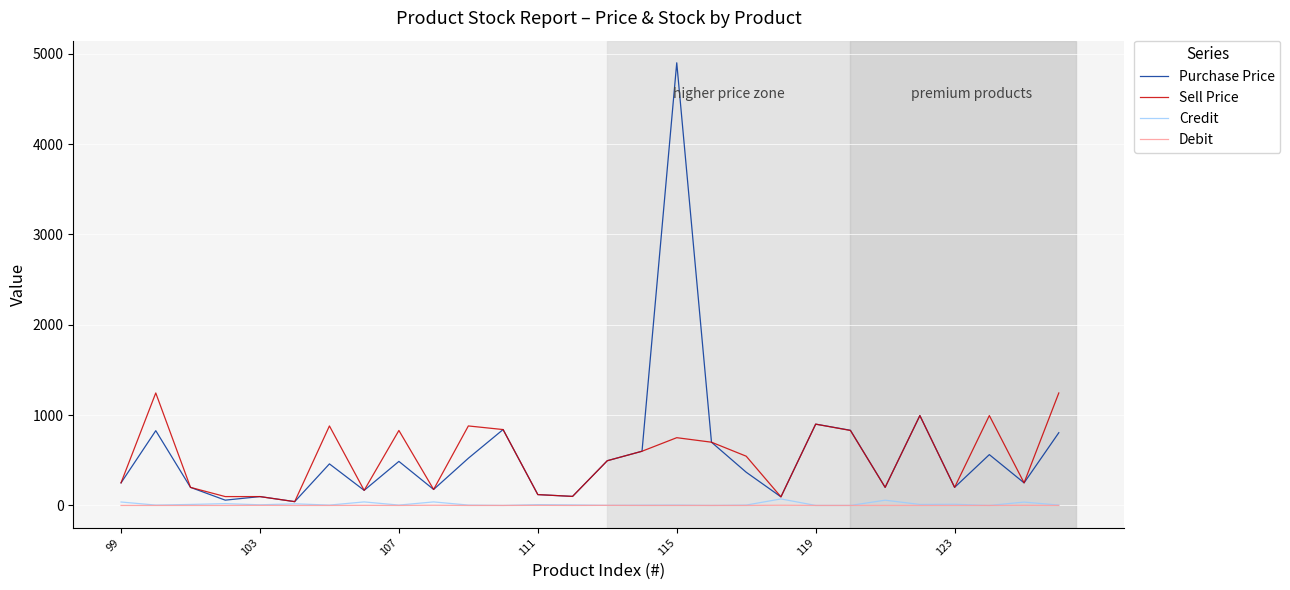

Which series has the widest spread of values?

Purchase Price